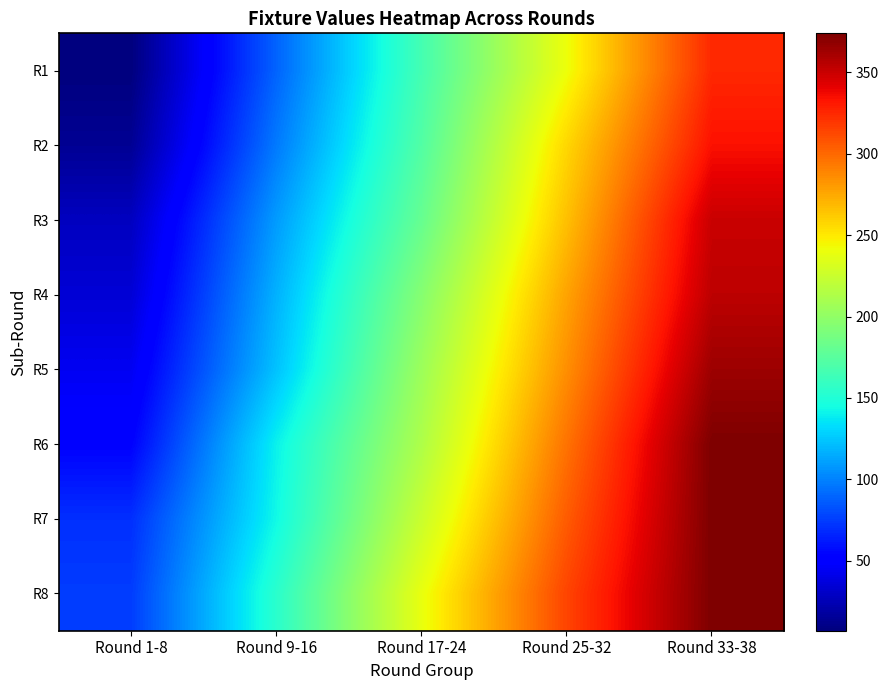

Which label corresponds to the smallest value in the chart?

Round 1-8